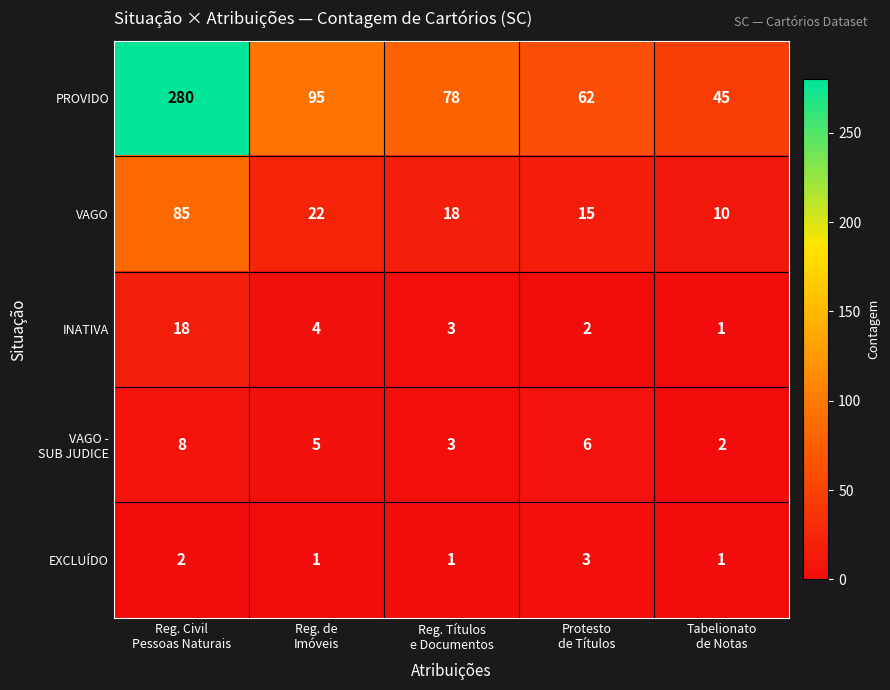

Which series has the largest range (max minus min)?

PROVIDO